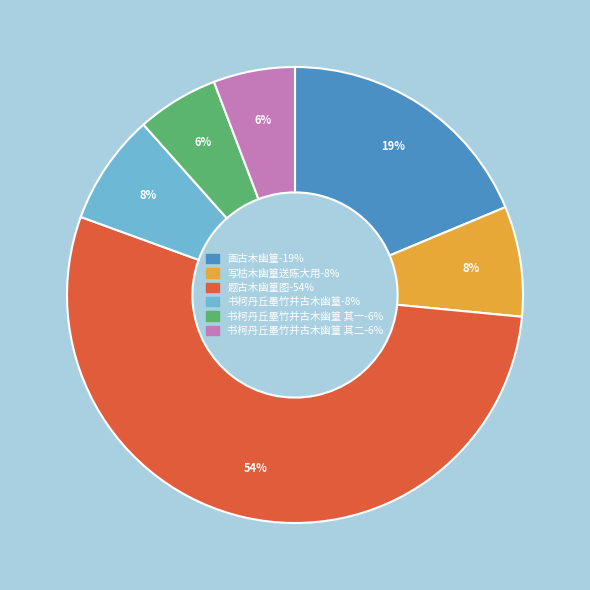

To the nearest percent, what is the difference between the largest and smallest slice percentages?

48%